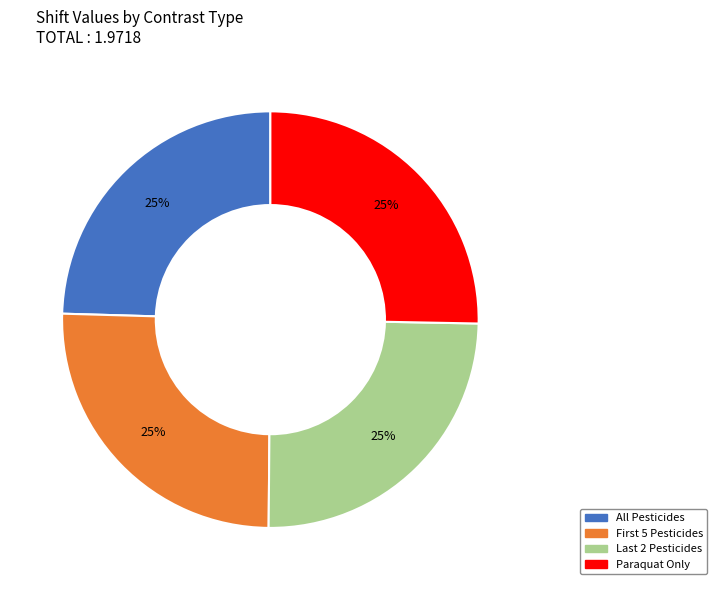

How many segments does this pie chart have?

4